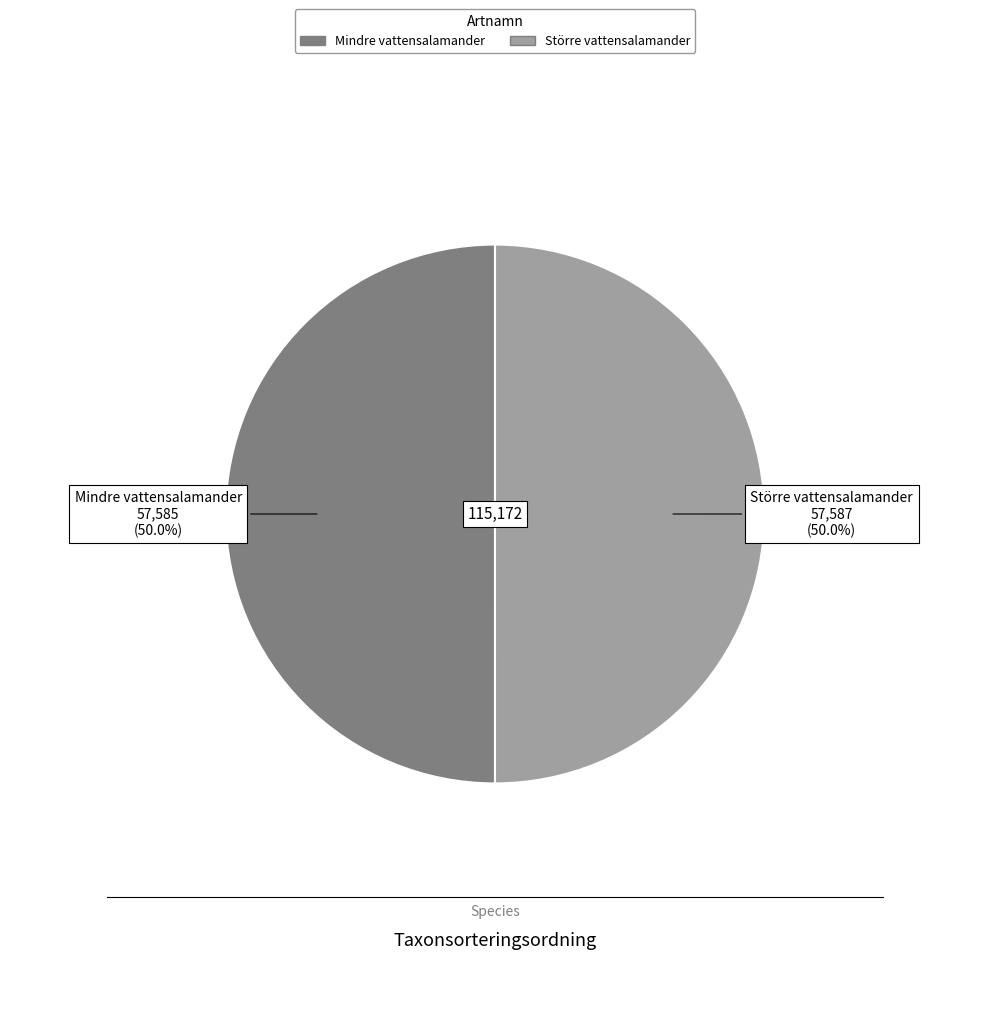

What percentage is NOT represented by Större vattensalamander?

50.0%